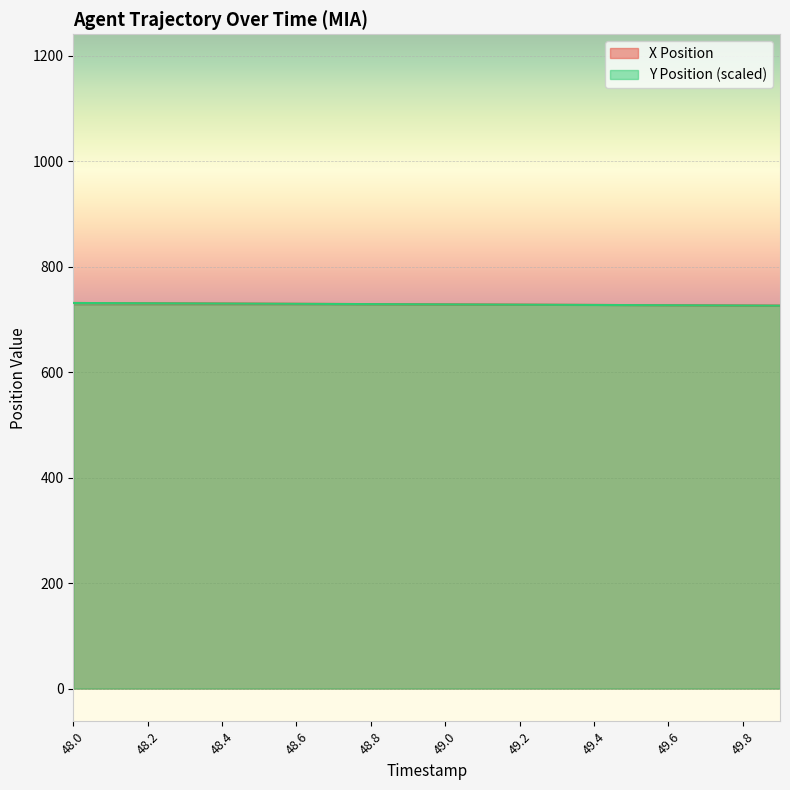

Rank the series at 48.2 from lowest to highest value.

Y Position, X Position